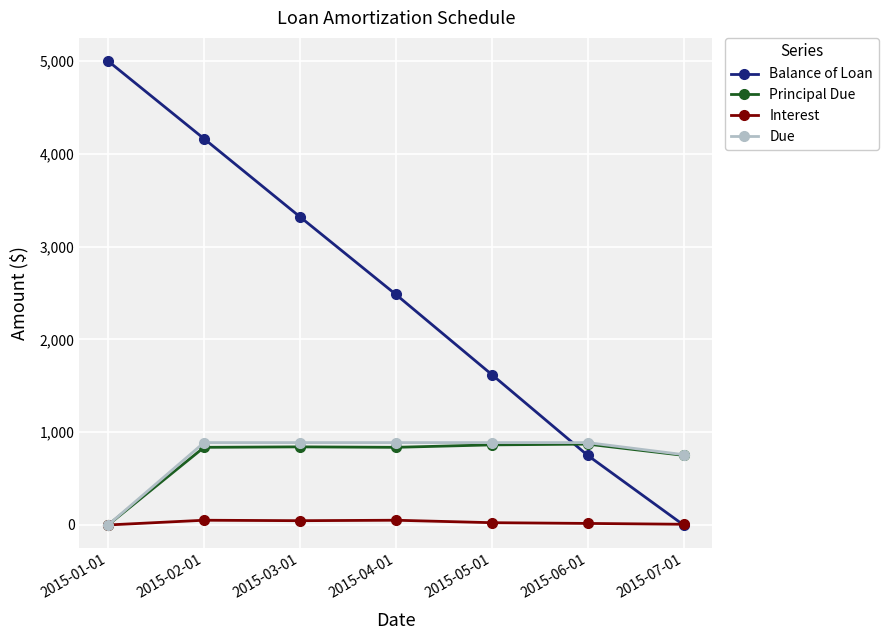

Between 2015-02-01 and 2015-05-01, which series saw the biggest shift?

Balance of Loan